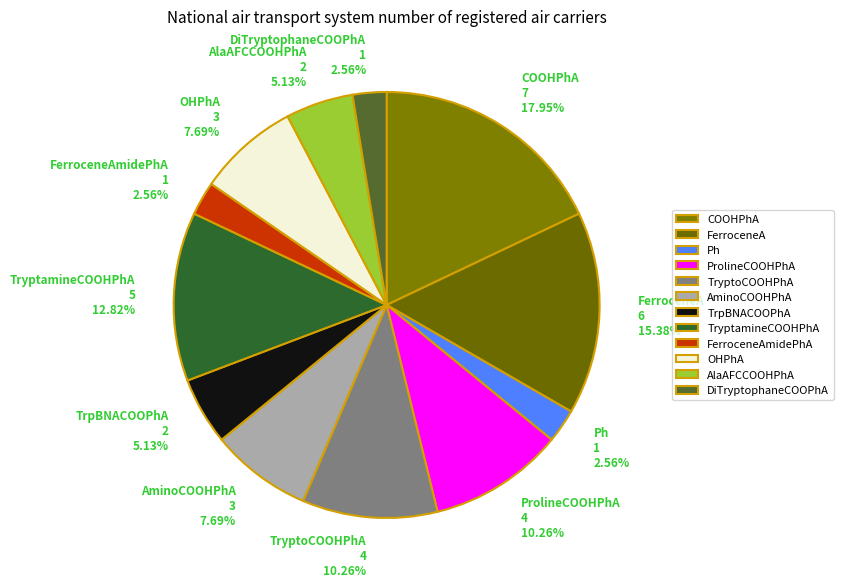

How many segments does this pie chart have?

12